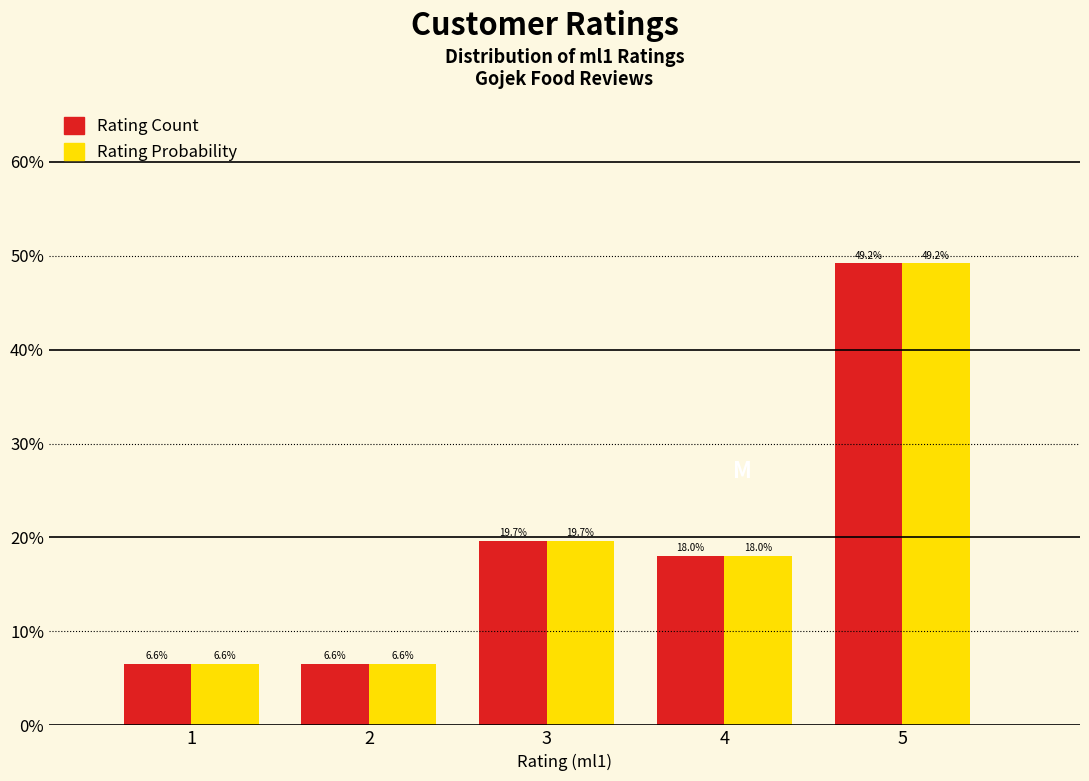

Reading left to right, list every range on the x-axis with the height of the bar of each series over it.

0.5 to 1.5: Rating Count=6.6	Rating Probability=6.6
1.5 to 2.5: Rating Count=6.6	Rating Probability=6.6
2.5 to 3.5: Rating Count=19.7	Rating Probability=19.7
3.5 to 4.5: Rating Count=18.0	Rating Probability=18.0
4.5 to 5.5: Rating Count=49.2	Rating Probability=49.2